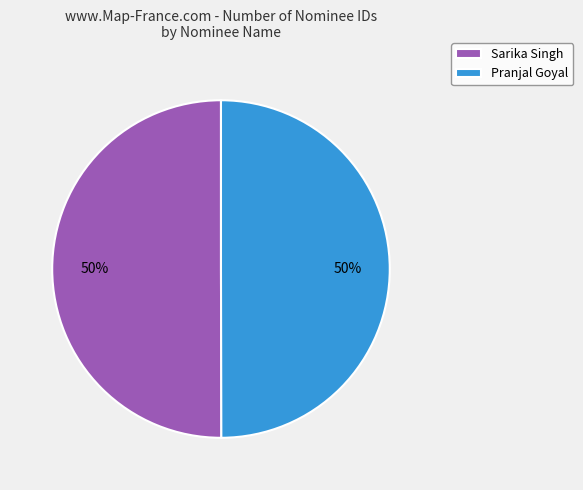

Approximately how many times larger is the value at Pranjal Goyal compared to Sarika Singh?

1.0